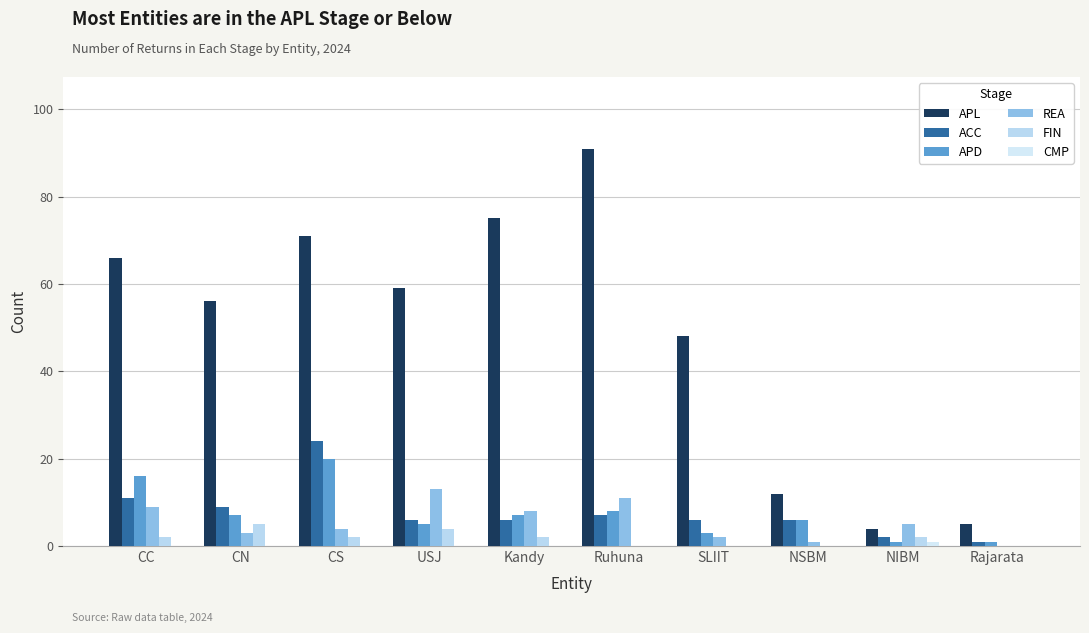

What position from the left is CS?

3